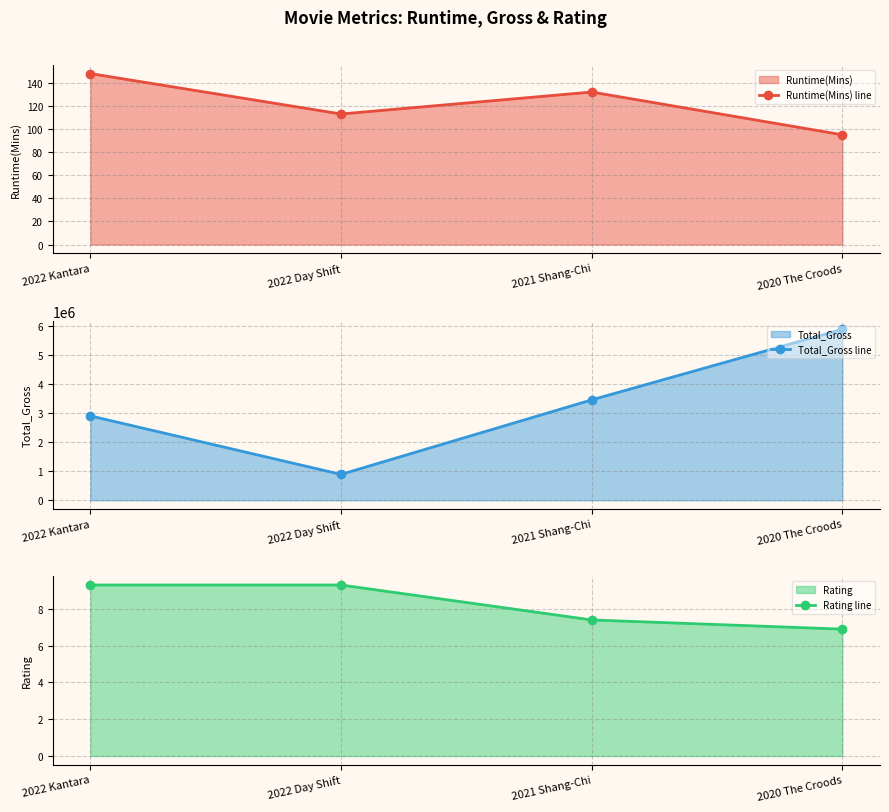

How many Runtime(Mins) line values are between 113 and 148?

3